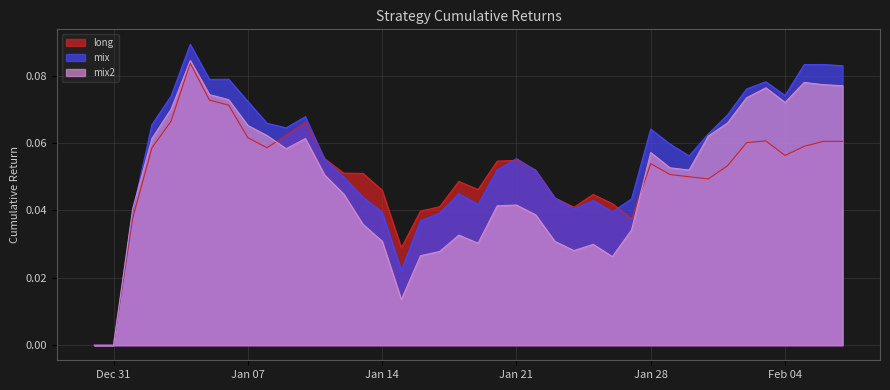

What is the difference between the maximum and minimum values in the mix2 series?

0.1